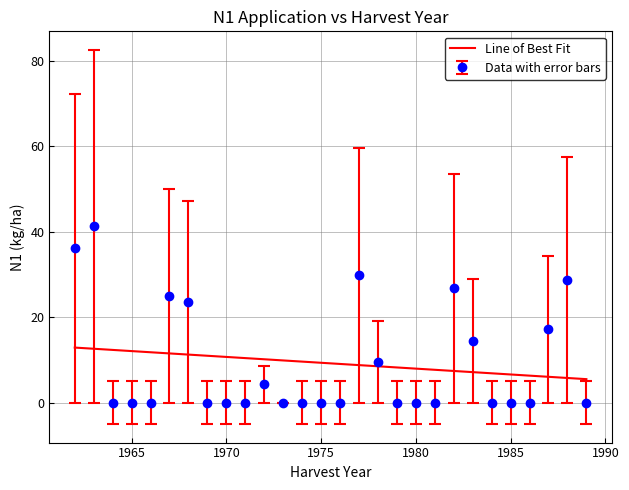

Which series has the largest range (max minus min)?

Data with error bars